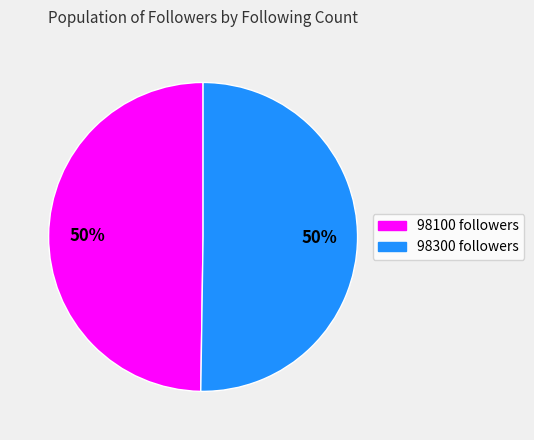

To the nearest percent, what is the combined percentage of 98100 and 98300?

100%